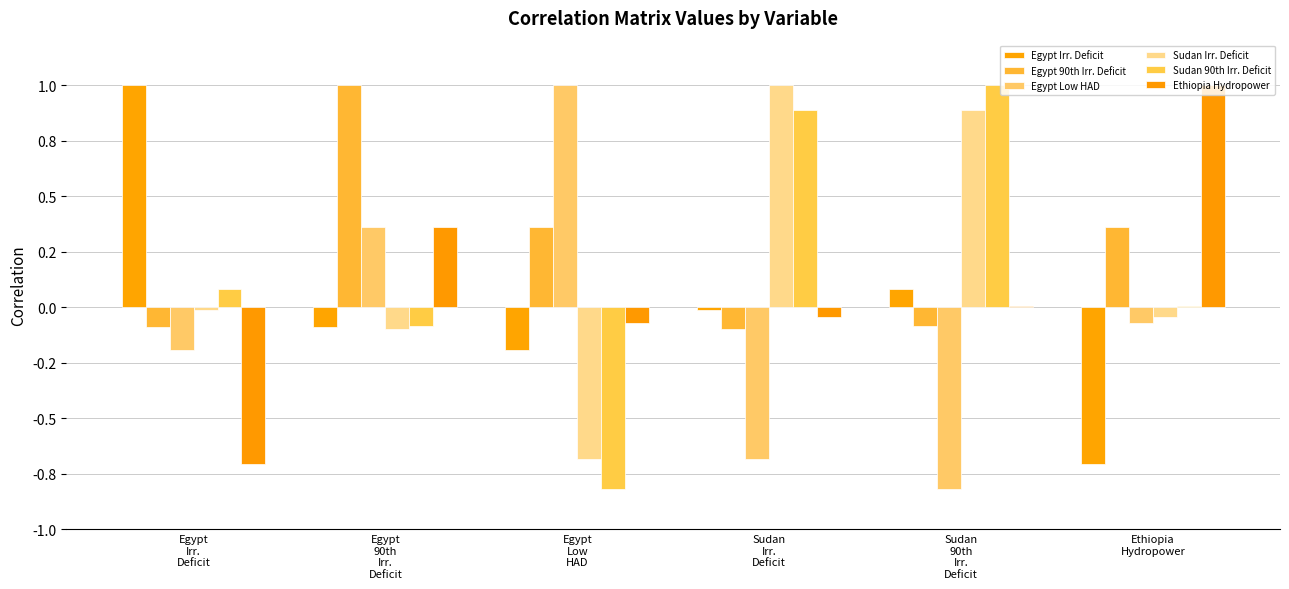

The value of Sudan 90th Irr. Deficit at Egypt
Irr.
Deficit is 0.1. True or false?

True